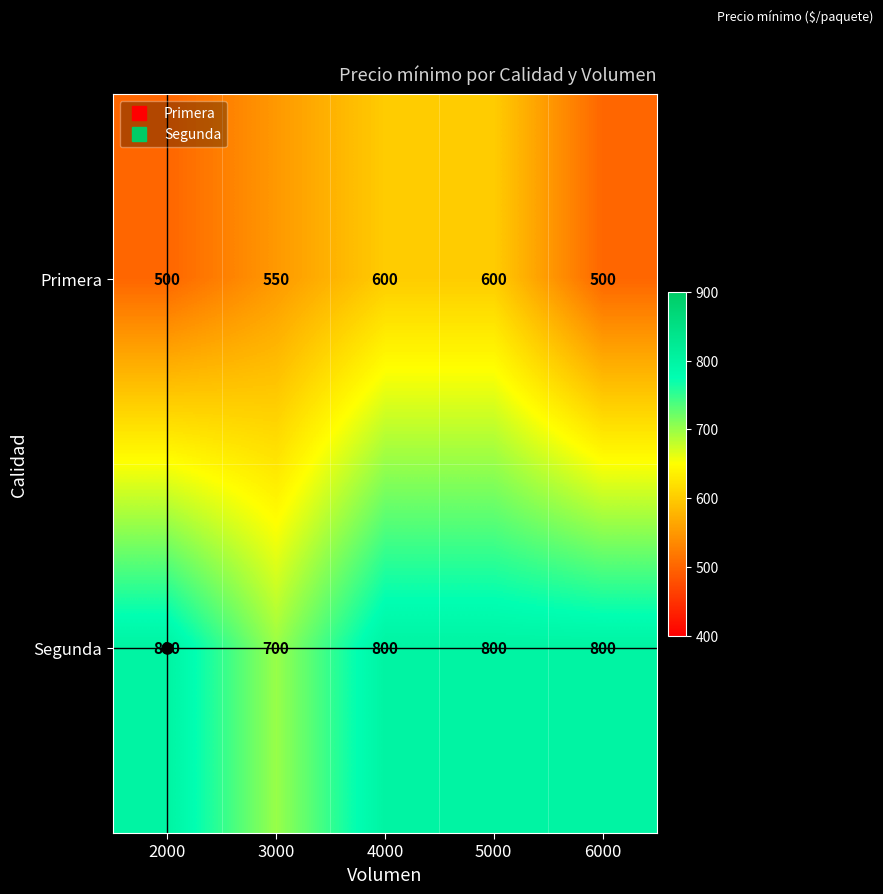

What is the minimum value for Segunda?

700